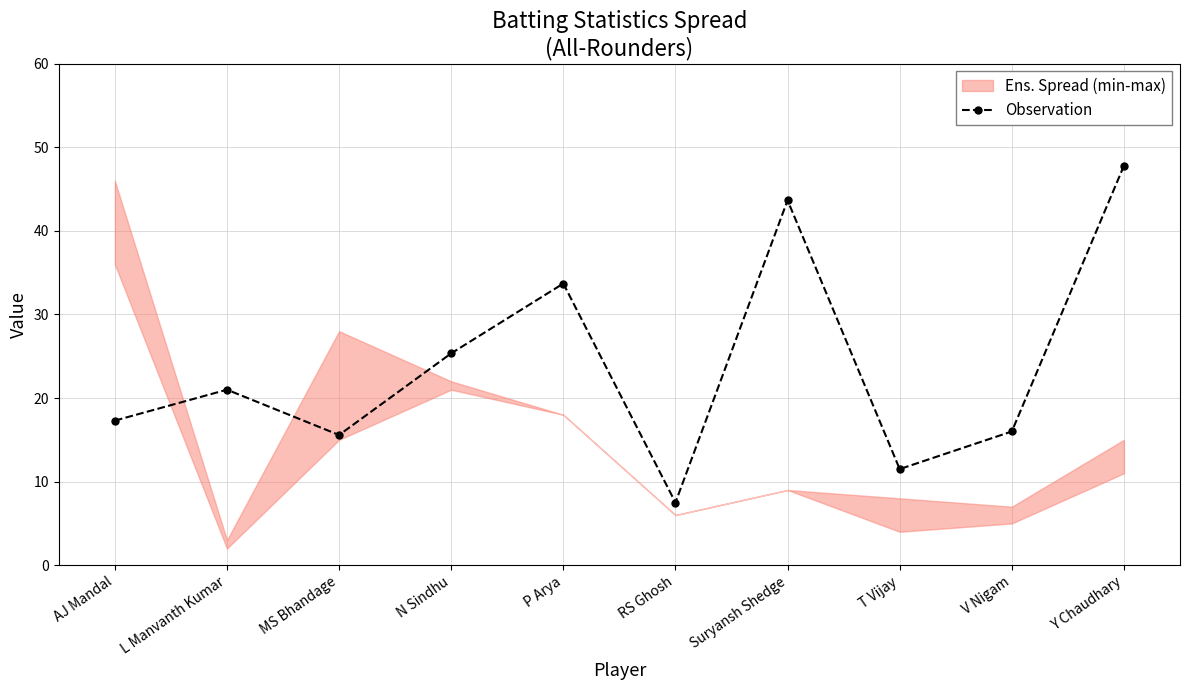

What is the sum of the values at Y Chaudhary and L Manvanth Kumar?

68.8